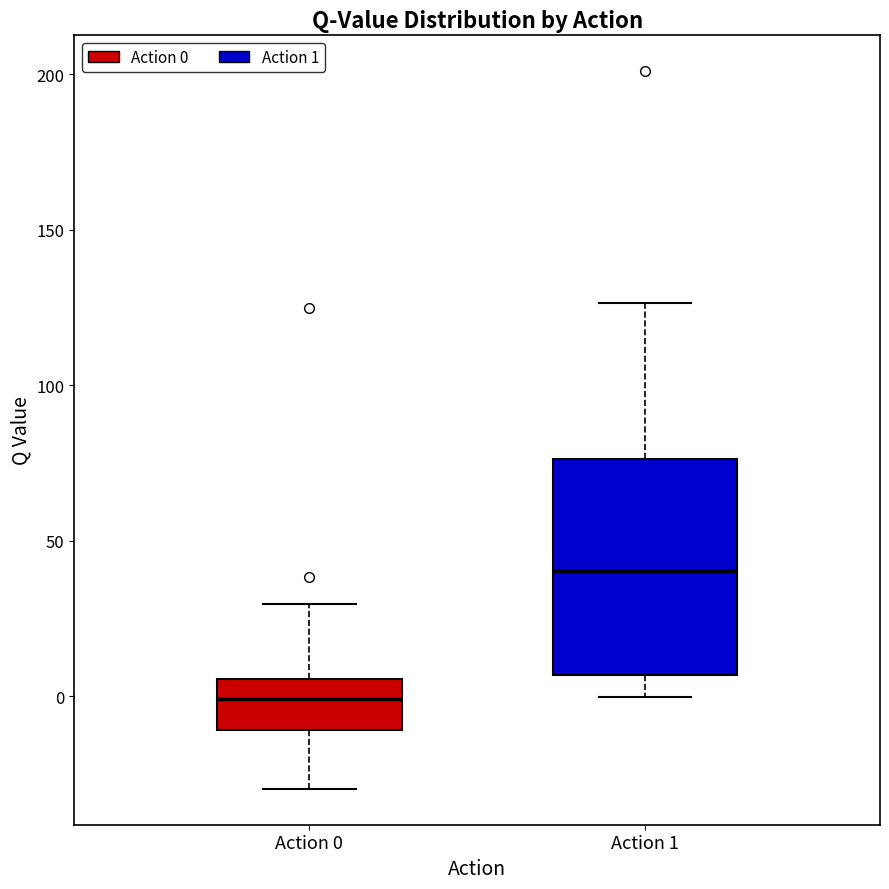

Where does the upper whisker of the box for Action 1 end on the y-axis? The values are not printed on the chart, so give them approximately, as read against the axis.

125